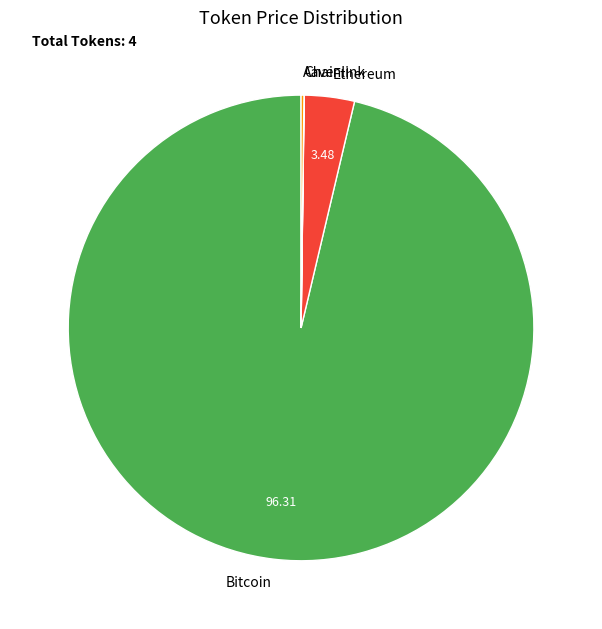

Which slice is the largest?

Bitcoin